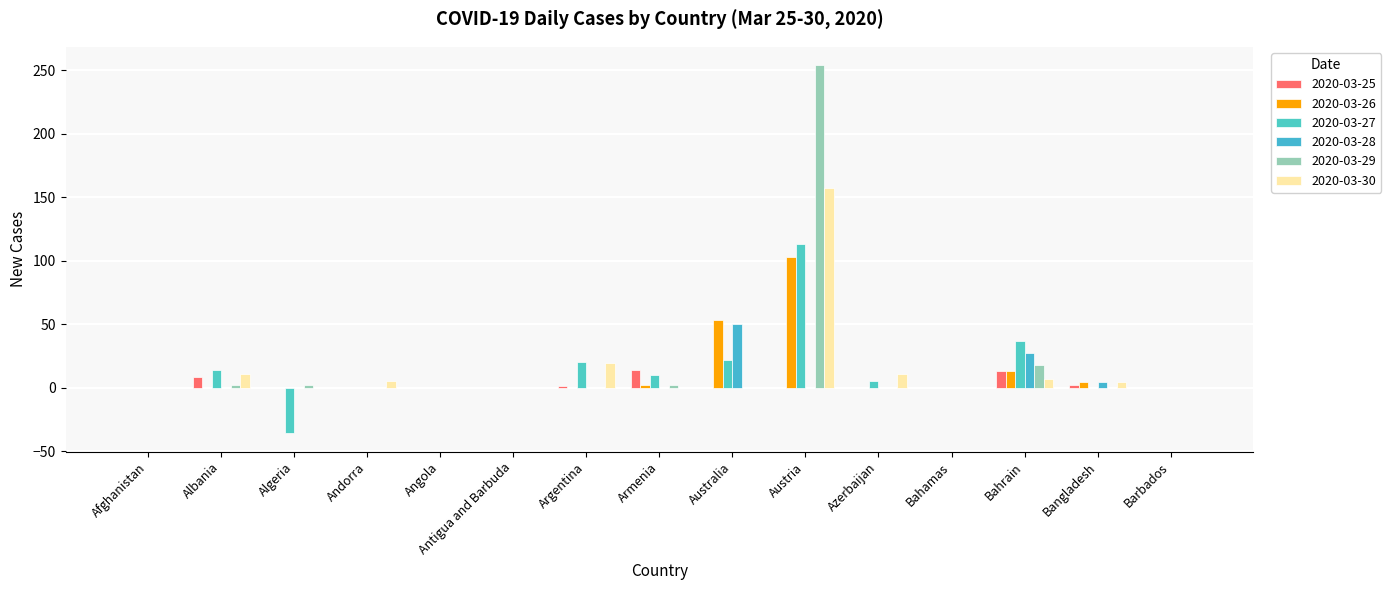

What is the difference between the 2020-03-25 values at Afghanistan and Bangladesh?

2